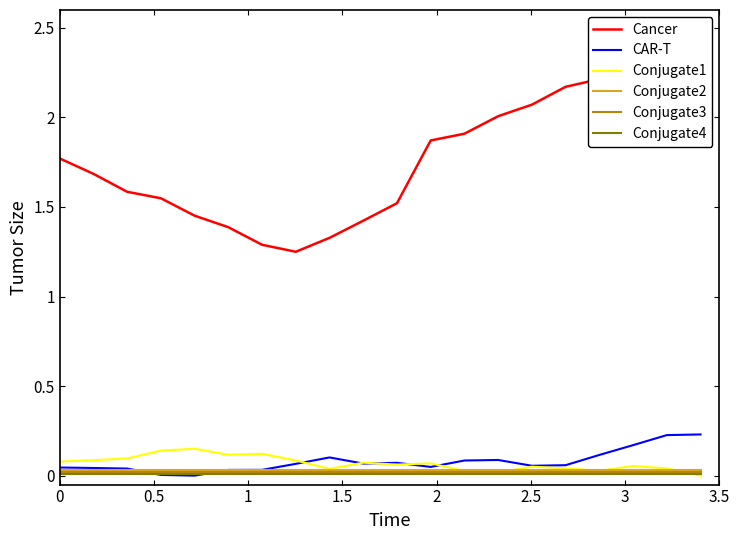

What is the greatest value displayed?

2.3